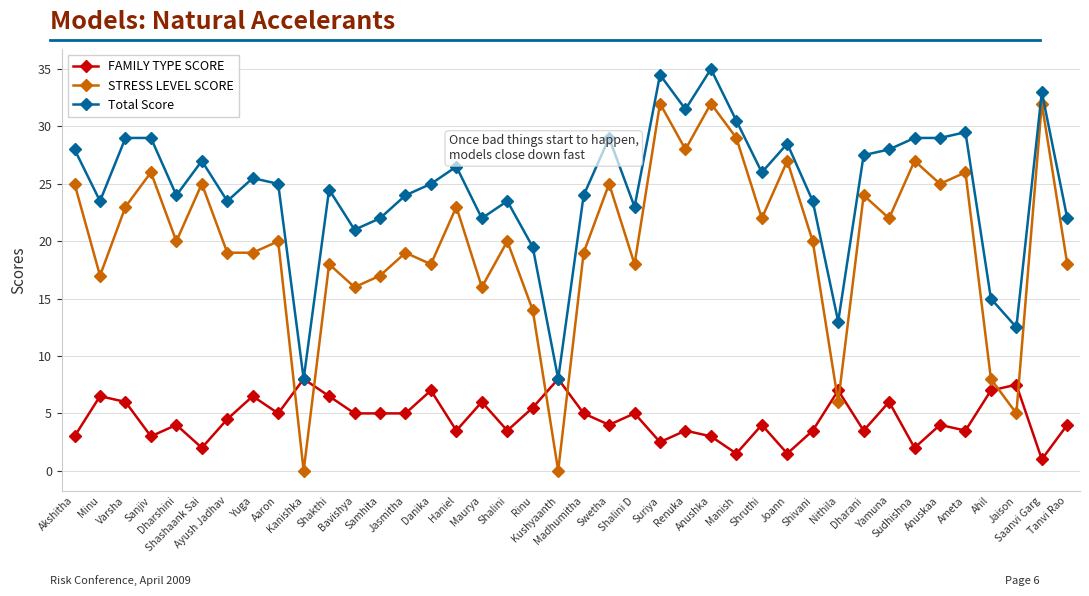

At which category is the sum across all series the highest?

Anushka